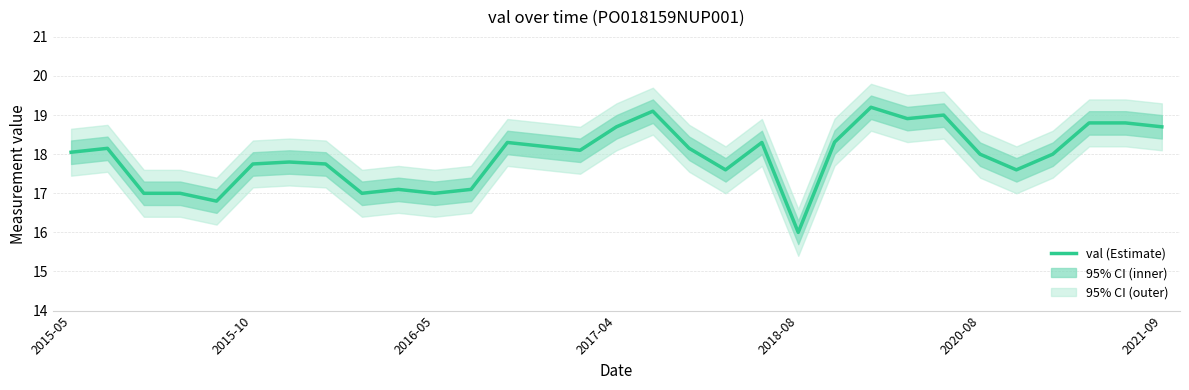

Between 13 and 24, which is larger?

24